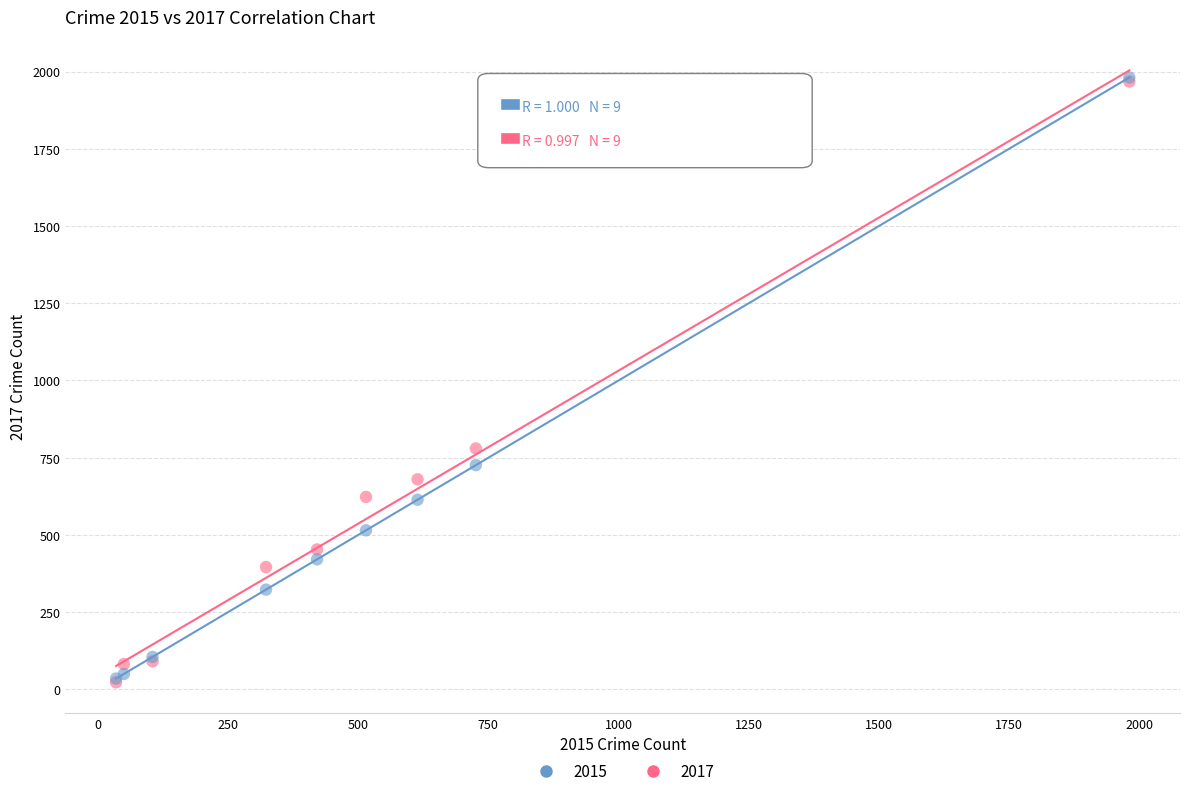

Across all series, what Y value is closest to 1002?

780